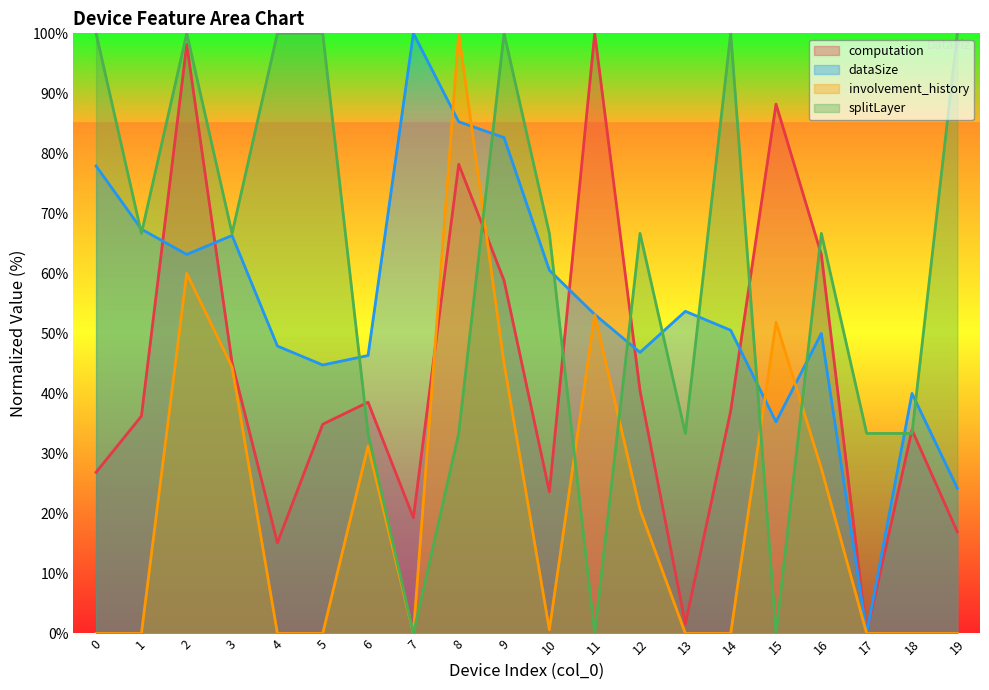

What is the difference between the second highest and minimum values in the involvement_history series?

60.0